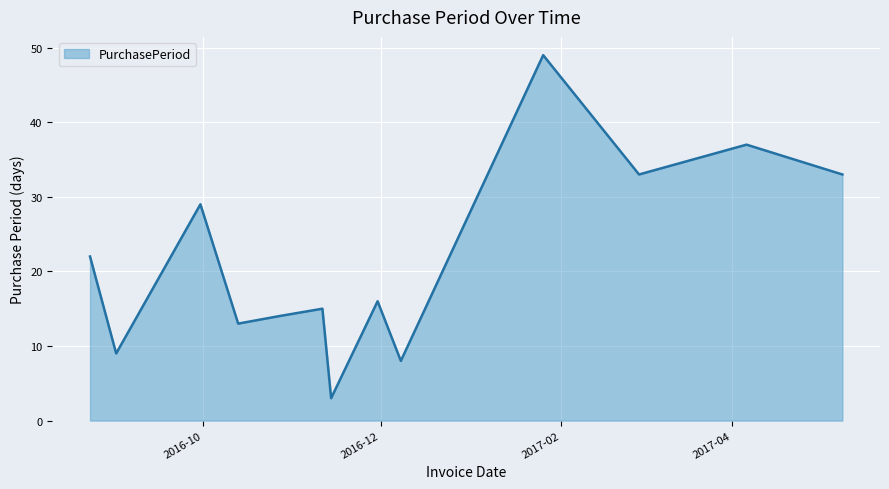

What is the difference between the maximum and minimum values?

46